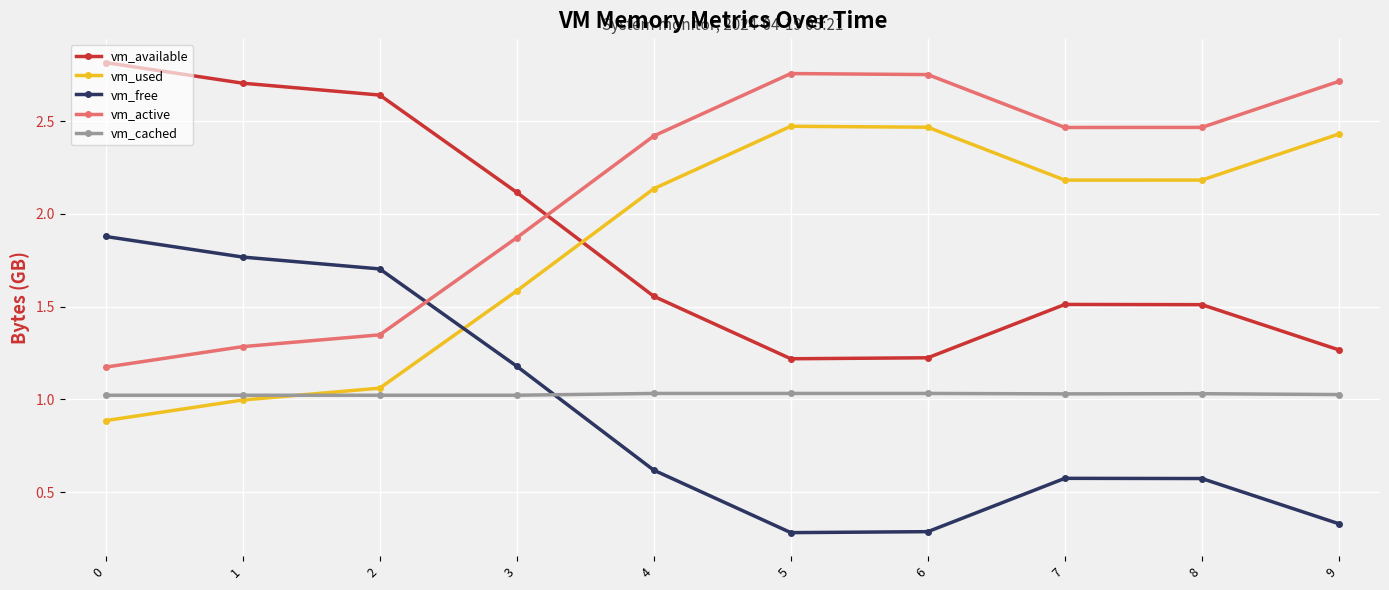

Where do vm_available and vm_used first cross each other?

3 and 4